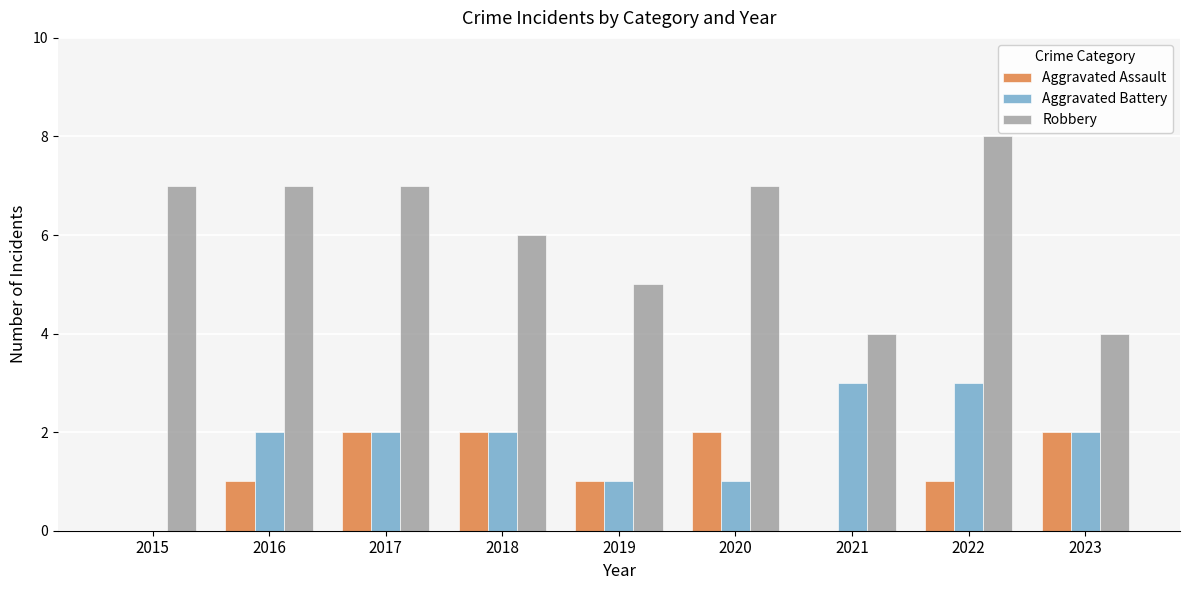

What is the approximate value of Robbery at 2020?

7